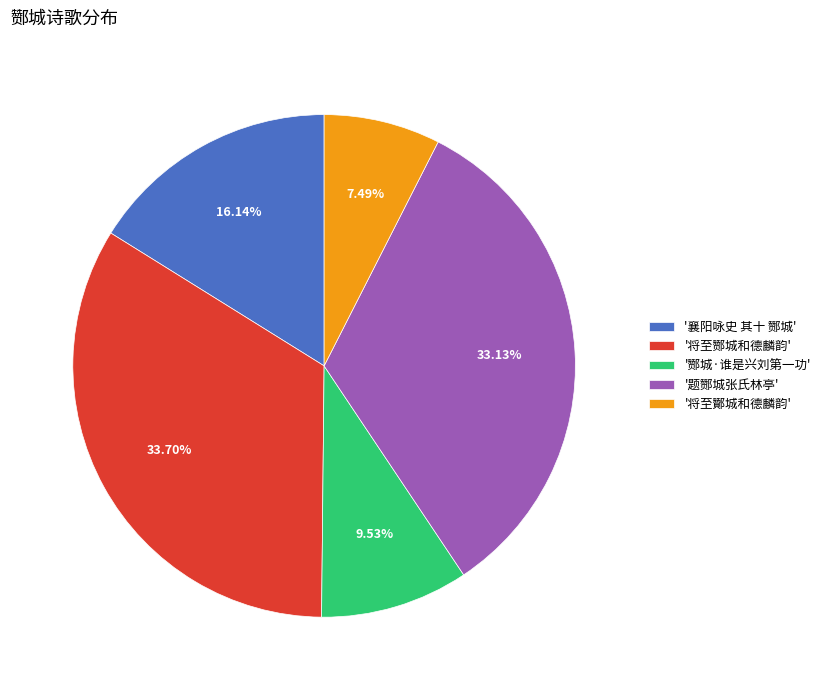

Rank the categories by value from highest to lowest.

'将至酂城和德麟韵', '题酂城张氏林亭', '襄阳咏史 其十 酂城', '酂城·谁是兴刘第一功', '将至酇城和德麟韵'